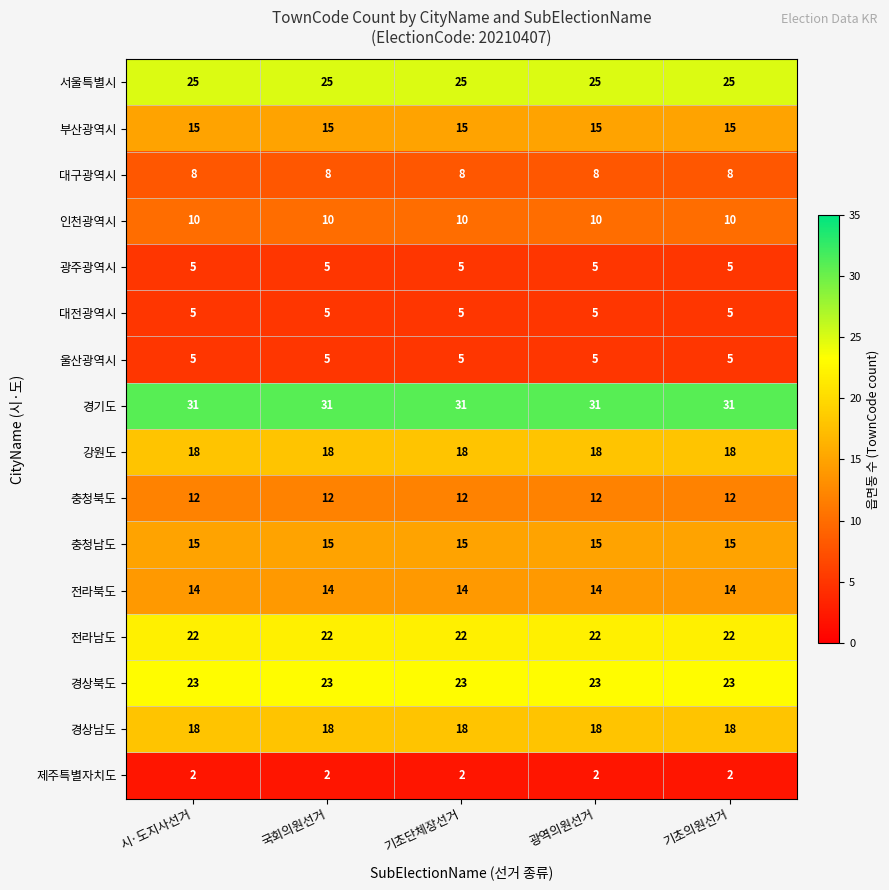

What is the difference between the highest and lowest values at 기초의원선거?

29